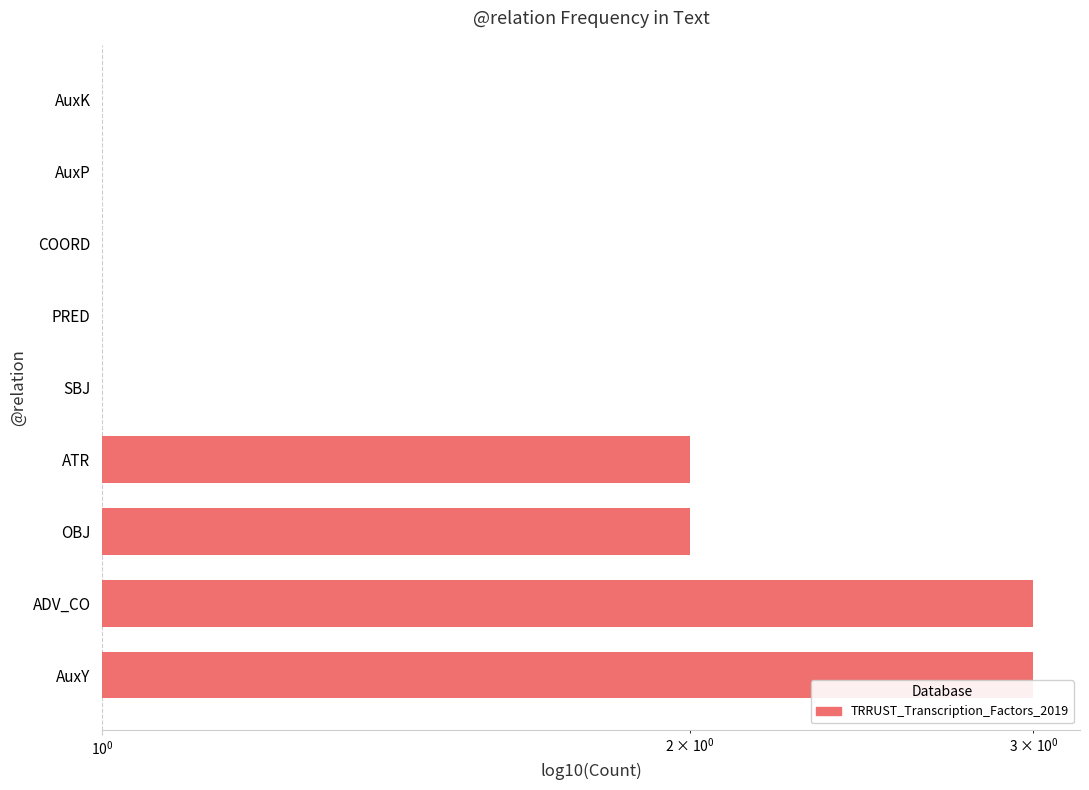

True or false: the data shows 5 at ADV_CO.

False